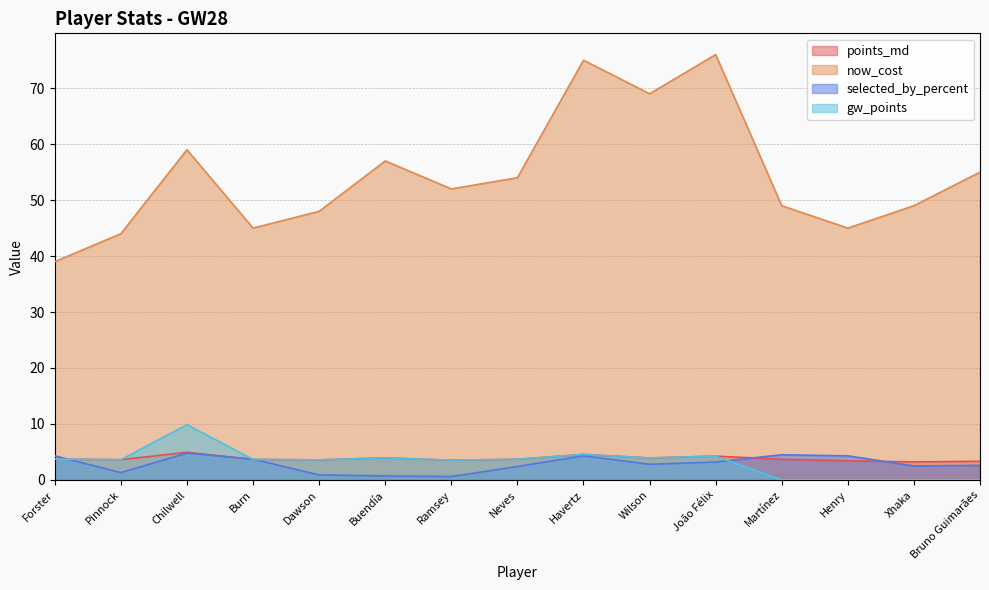

Is it true that selected_by_percent equals 1.6 at Dawson?

False